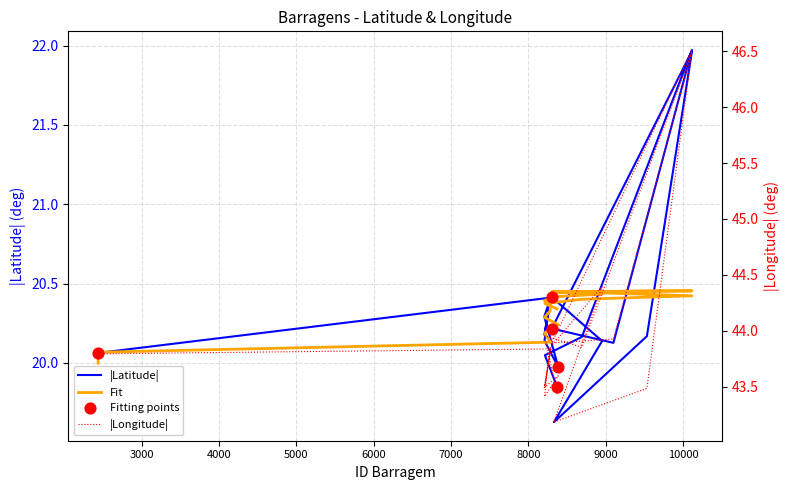

At how many categories does at least one series exceed 43?

20